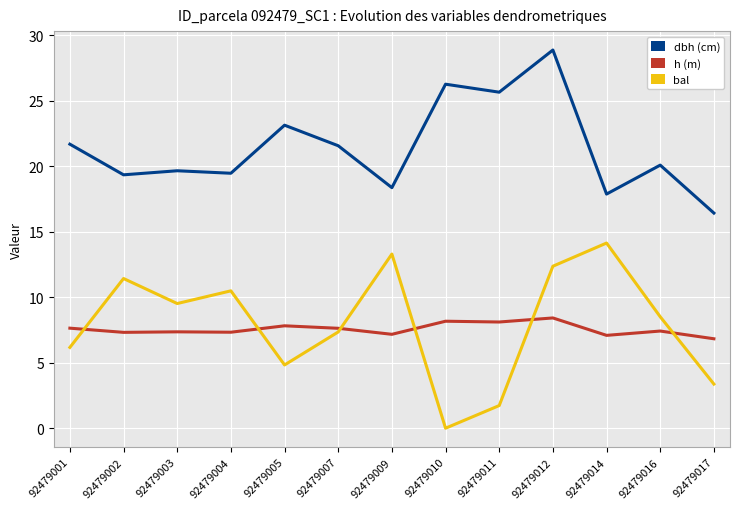

At which category does the chart reach its minimum across all series?

92479010